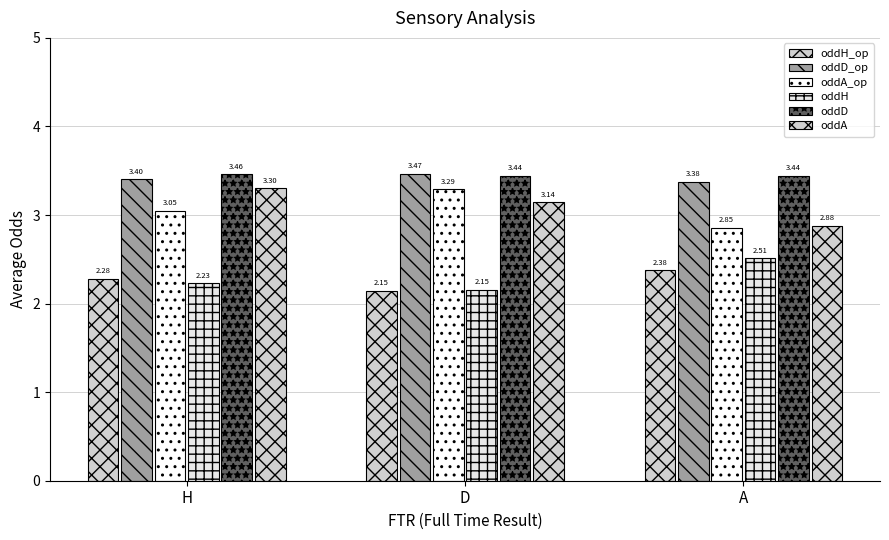

What is the total value across all series at D?

17.6